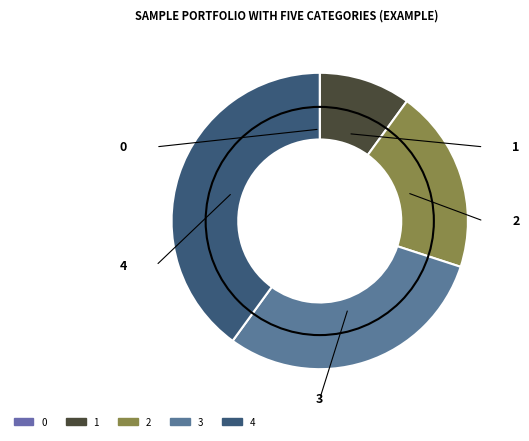

Which slice is the largest?

4